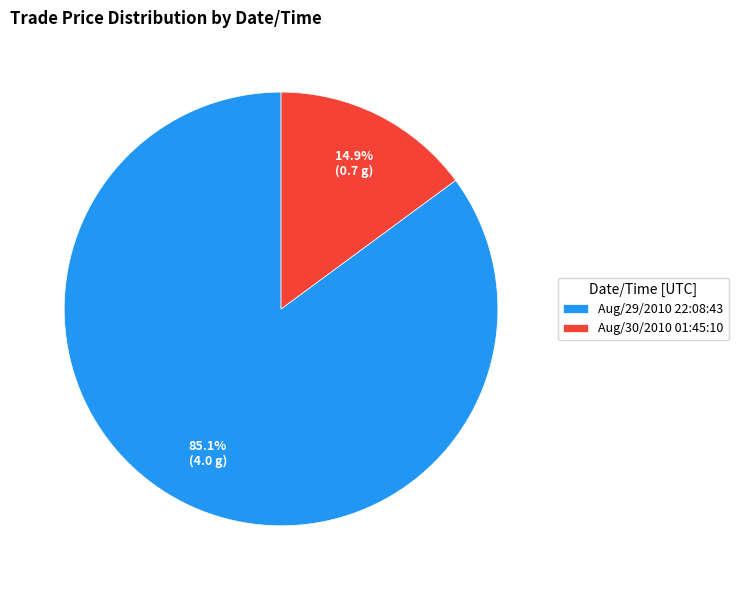

To the nearest percent, what is the difference between the Aug/30/2010 01:45:10 and Aug/29/2010 22:08:43 slice percentages?

70%